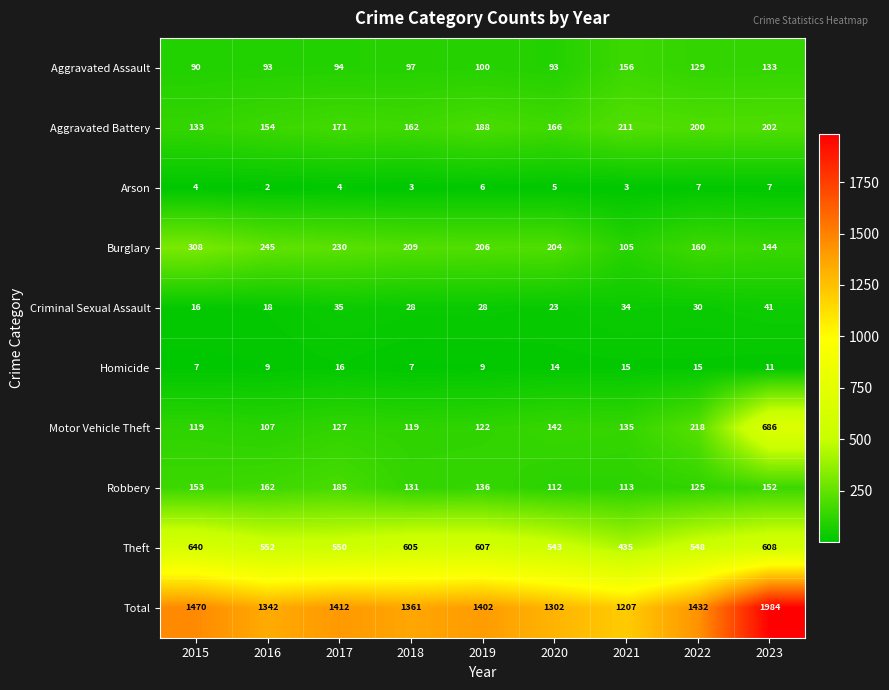

What is the difference between the maximum and minimum values in the Criminal Sexual Assault series?

25